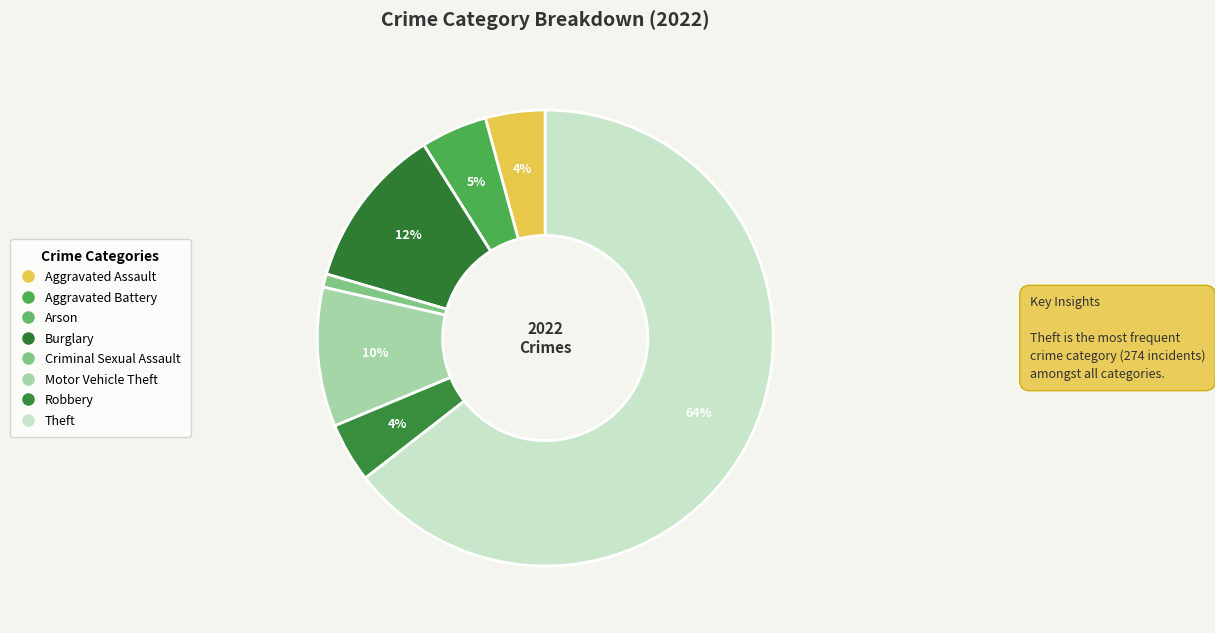

To the nearest percent, what percentage of the pie is Criminal Sexual Assault?

1%